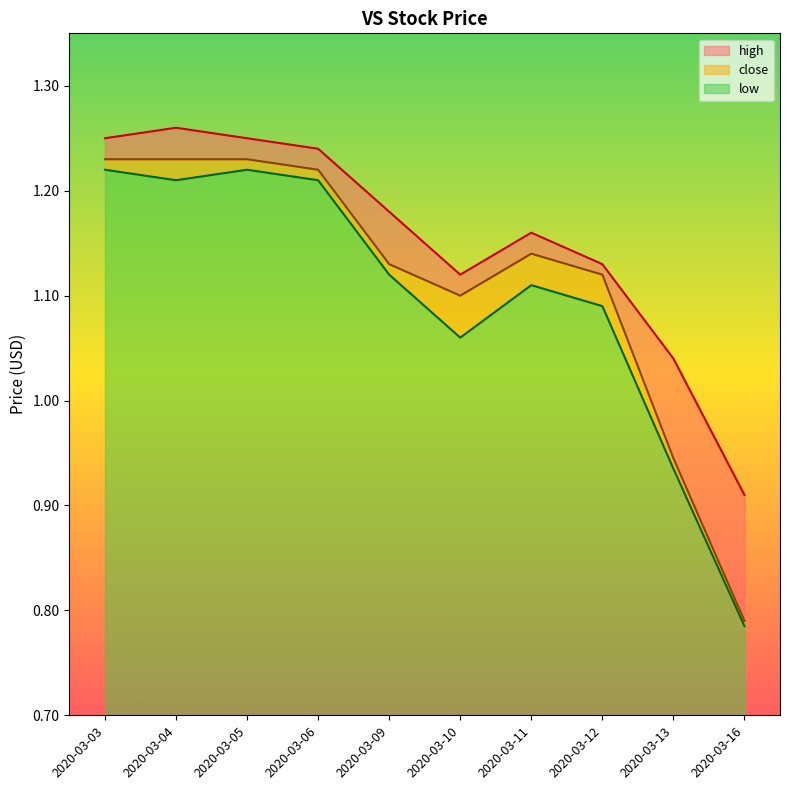

True or false: low and close cross at least once.

False